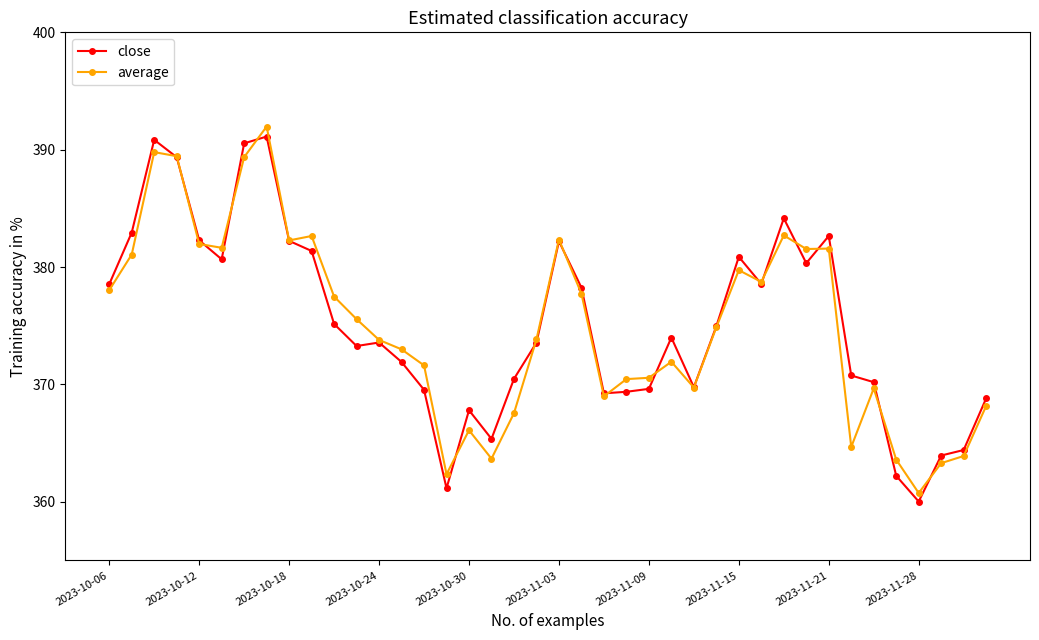

What is the value of the average point at the 23rd from the left?

369.0